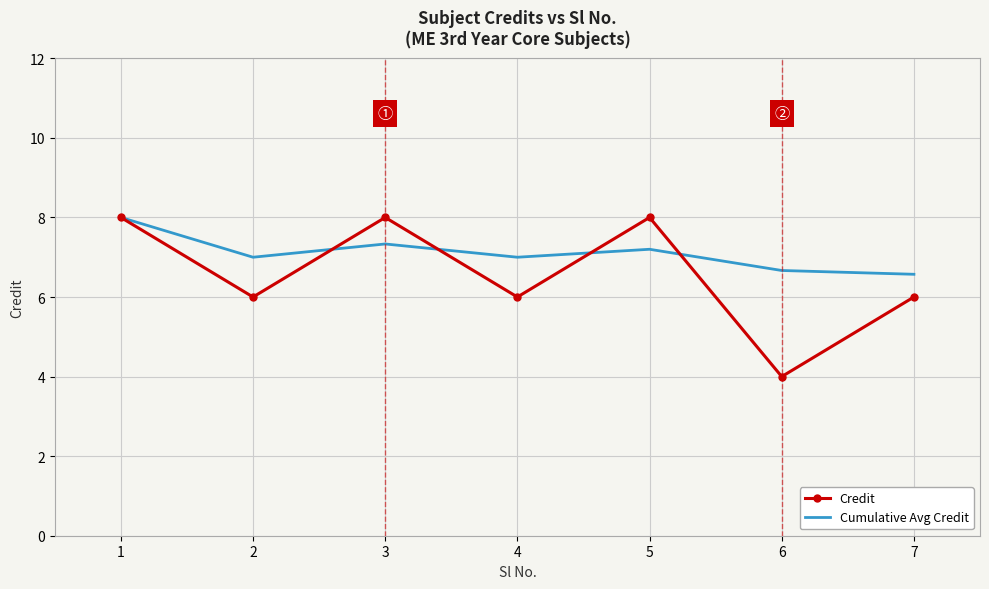

Which series has the largest range (max minus min)?

Credit